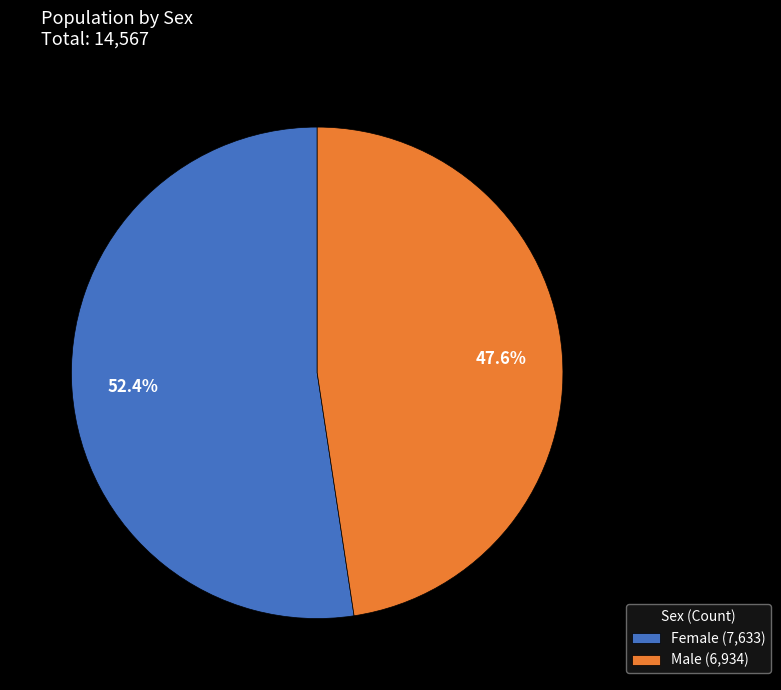

Which slice is the smallest?

Male